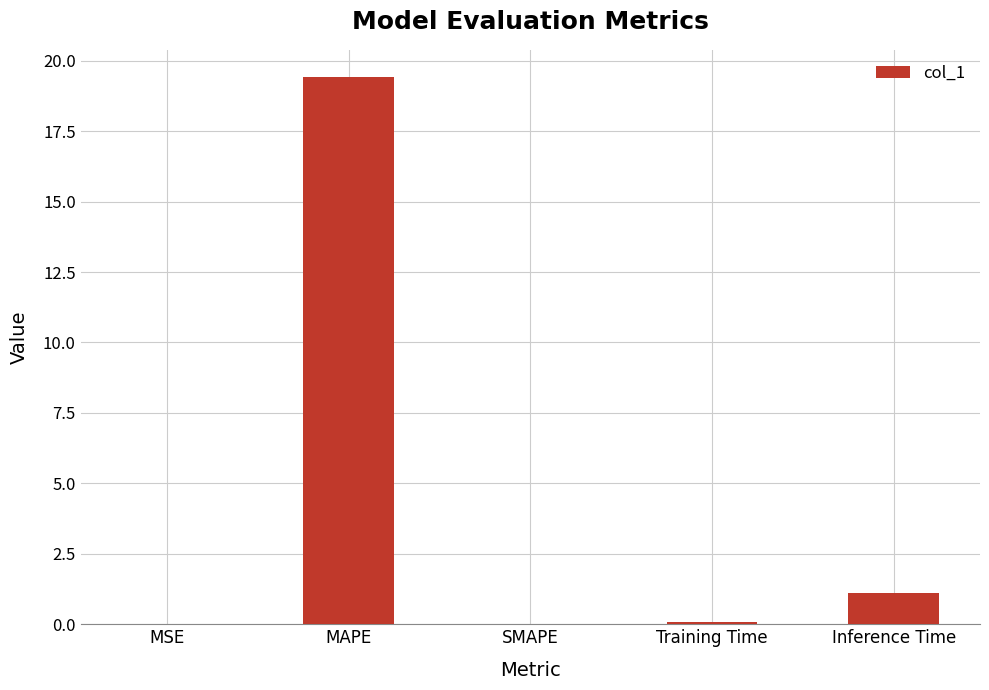

Is it true that the value at SMAPE is 11.6?

False